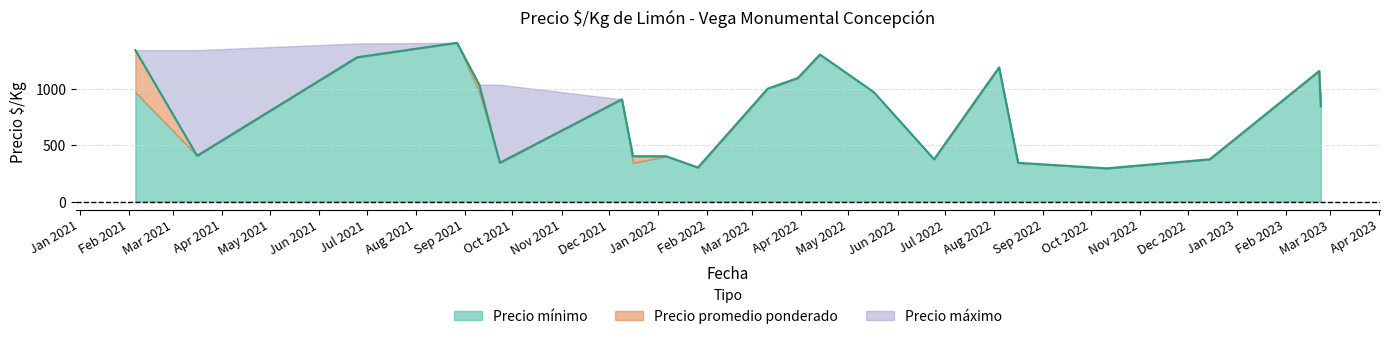

What is the value of the Precio maximo point at the 3rd from the left?

1400